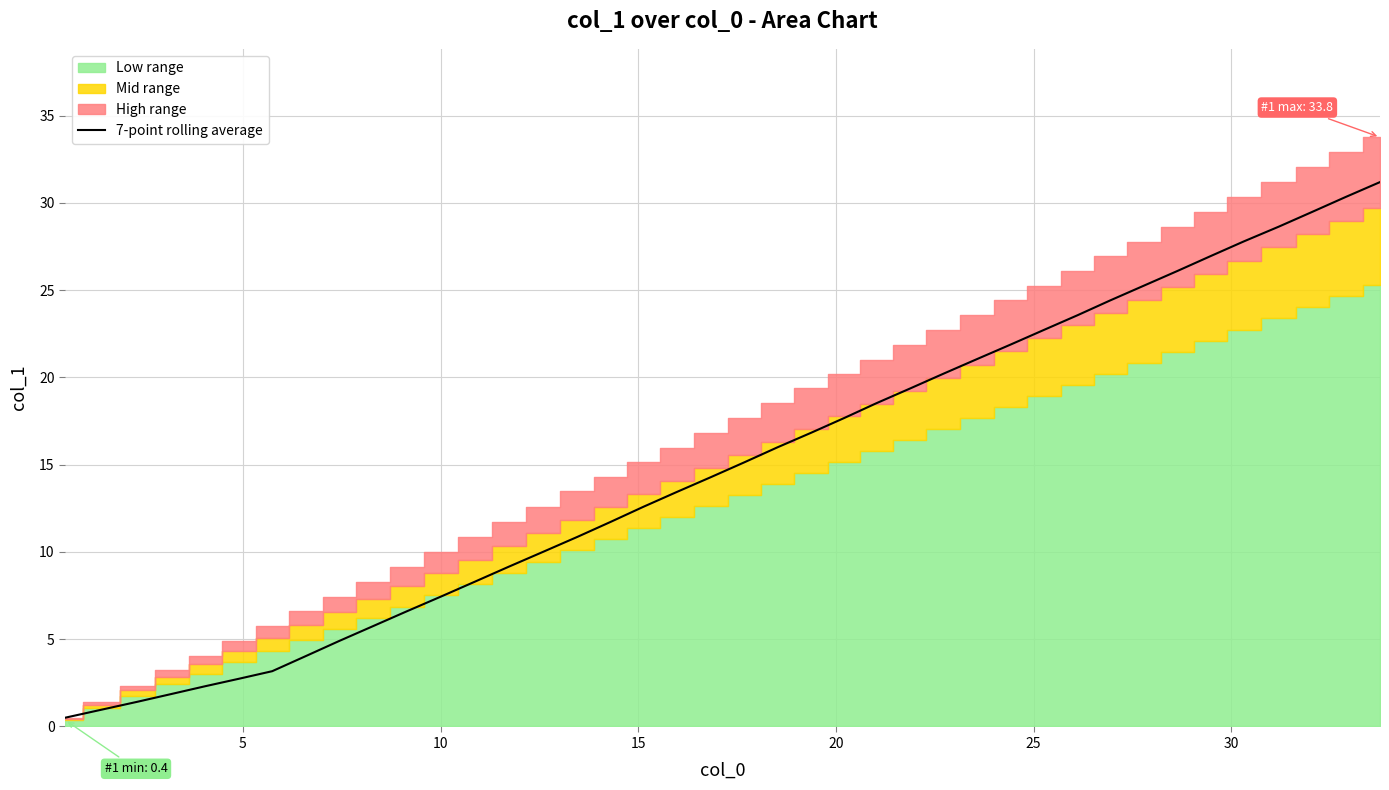

Reading left to right, list all the values displayed in this chart.

0.5	1.0	1.4	1.9	2.3	2.7	3.2	4.0	4.9	5.7	6.6	7.4	8.3	9.1	10.0	10.9	11.7	12.6	13.4	14.3	15.1	16.0	16.8	17.7	18.5	19.4	20.2	21.0	21.9	22.7	23.6	24.4	25.3	26.1	26.9	27.8	28.6	29.5	30.3	31.2